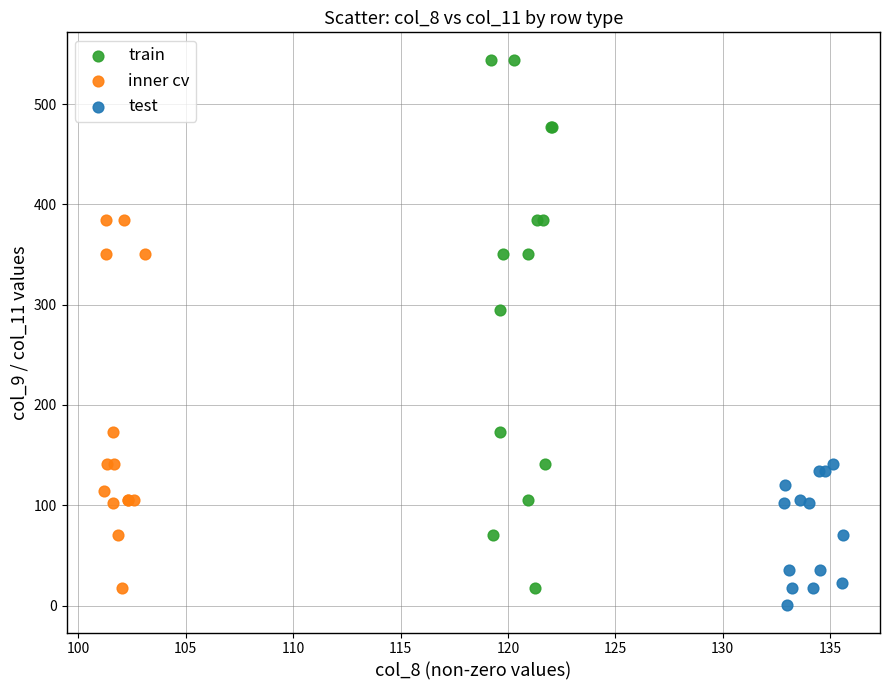

Which series reaches the maximum Y coordinate?

train